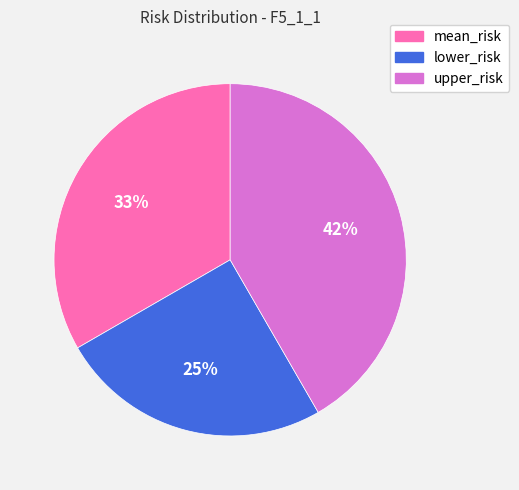

Rank the categories by value from highest to lowest.

upper_risk, mean_risk, lower_risk